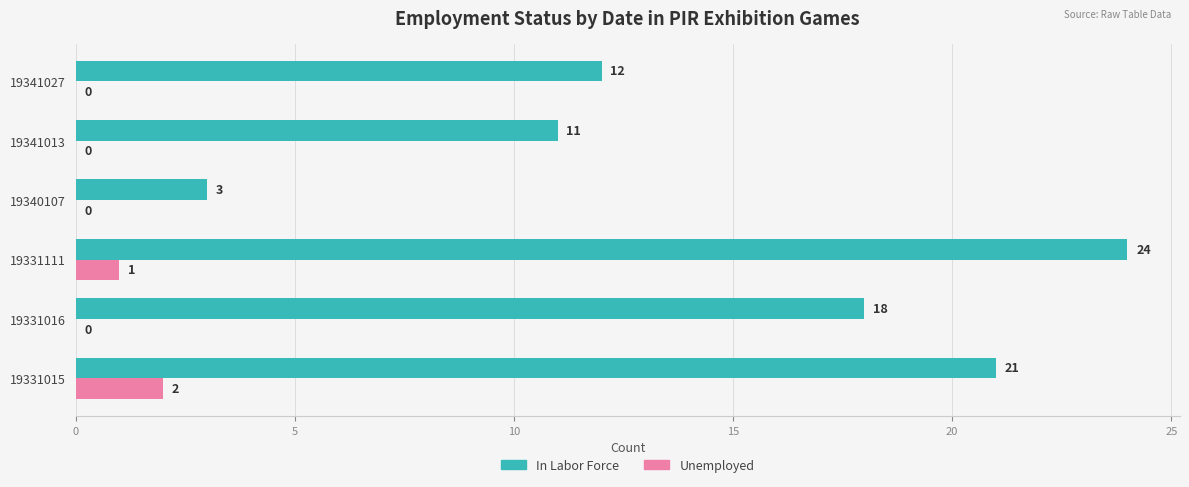

What is the sum of the In Labor Force values at 19331016 and 19340107?

21